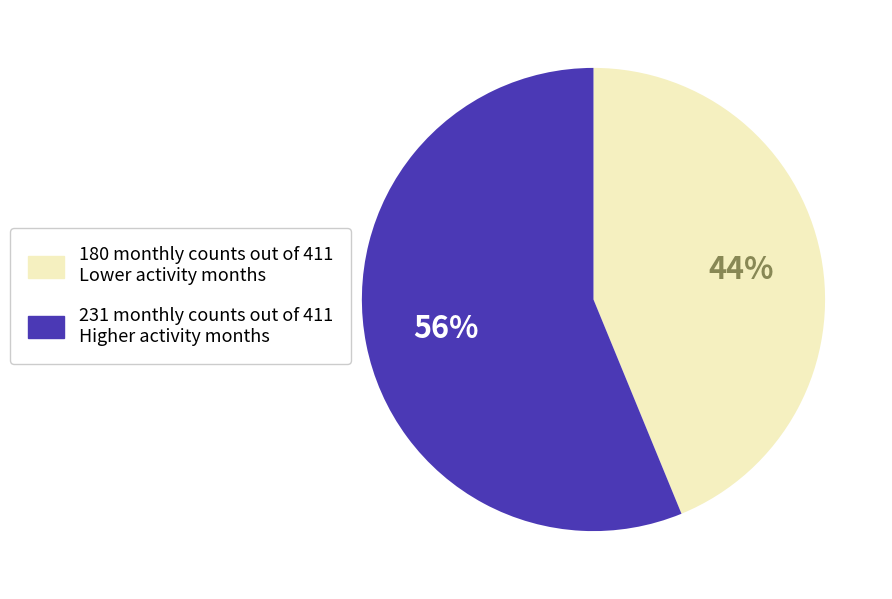

Between 180 monthly counts out of 411 Lower activity months and 231 monthly counts out of 411 Higher activity months, which is larger?

231 monthly counts out of 411 Higher activity months